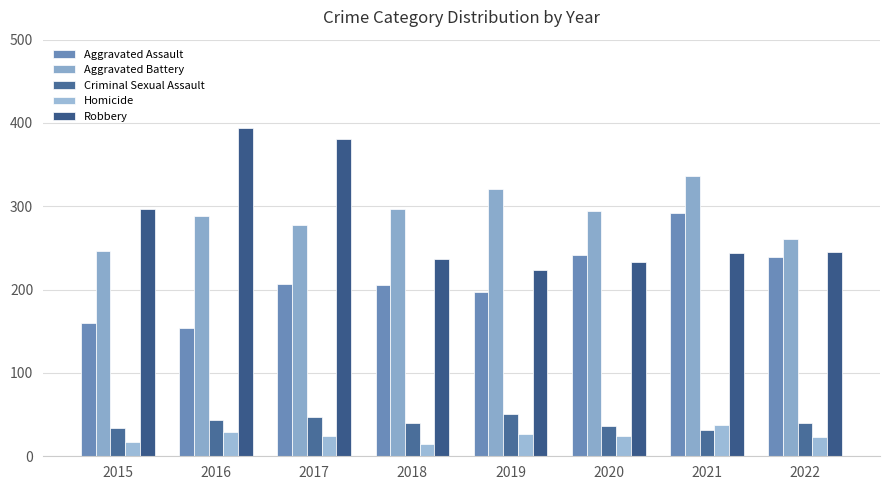

Rank the series by their maximum value, from highest to lowest.

Robbery, Aggravated Battery, Aggravated Assault, Criminal Sexual Assault, Homicide